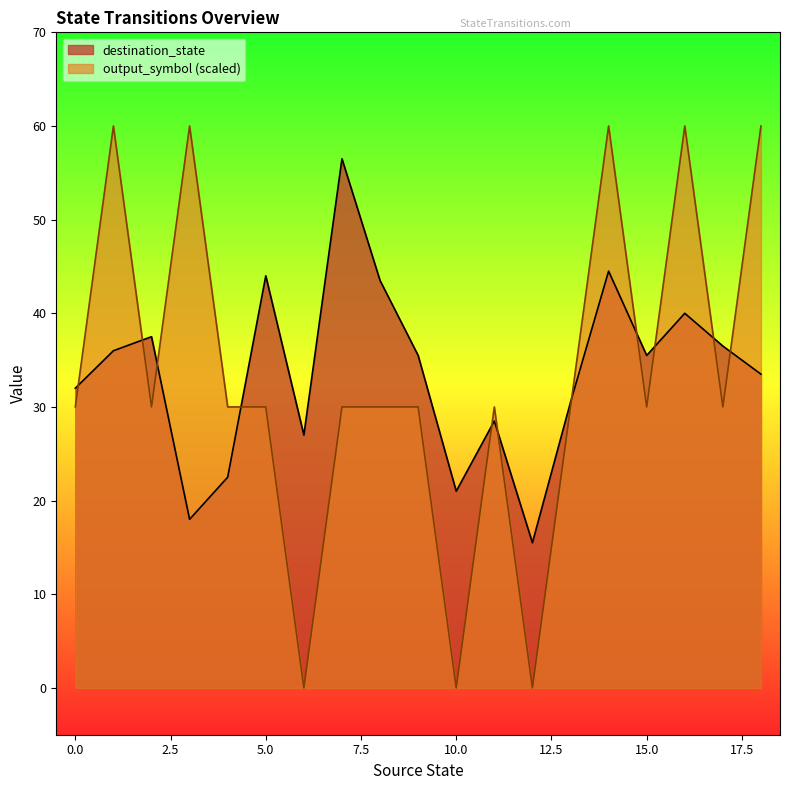

Which series has the widest spread of values?

output_symbol (scaled)